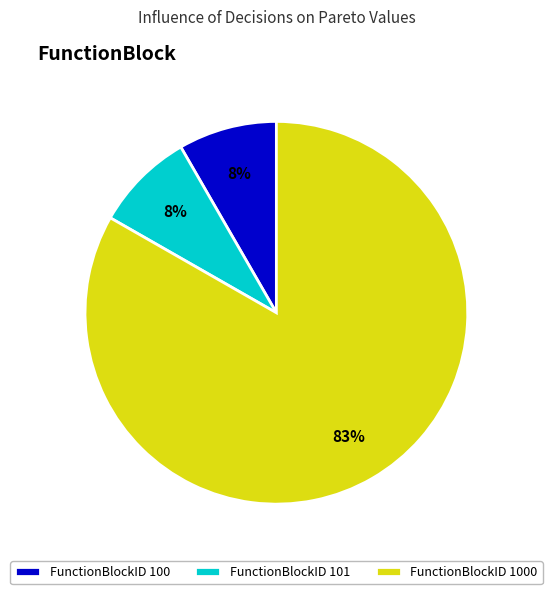

Combined, do FunctionBlockID 1000 and FunctionBlockID 100 account for over 50%?

Yes